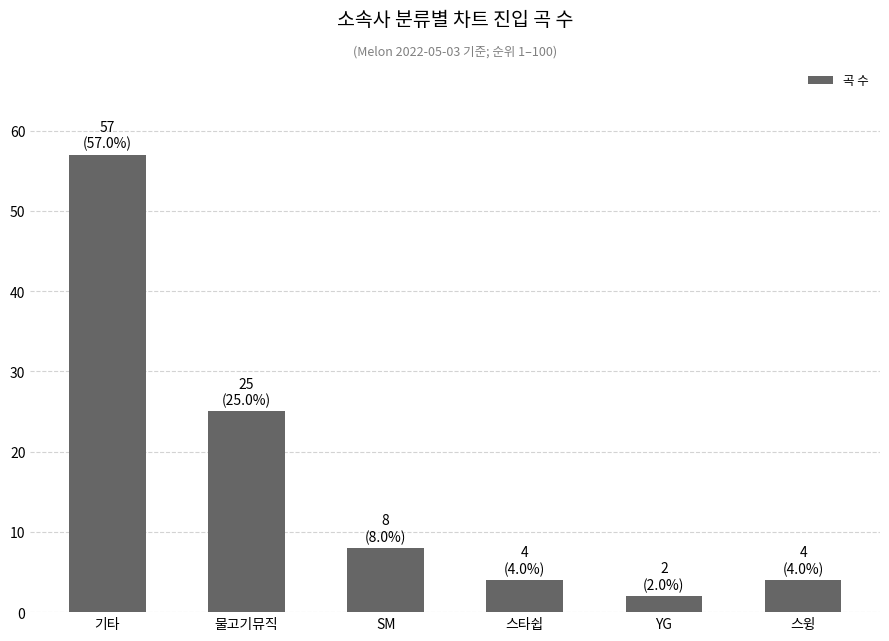

Read the value at 스윙.

4